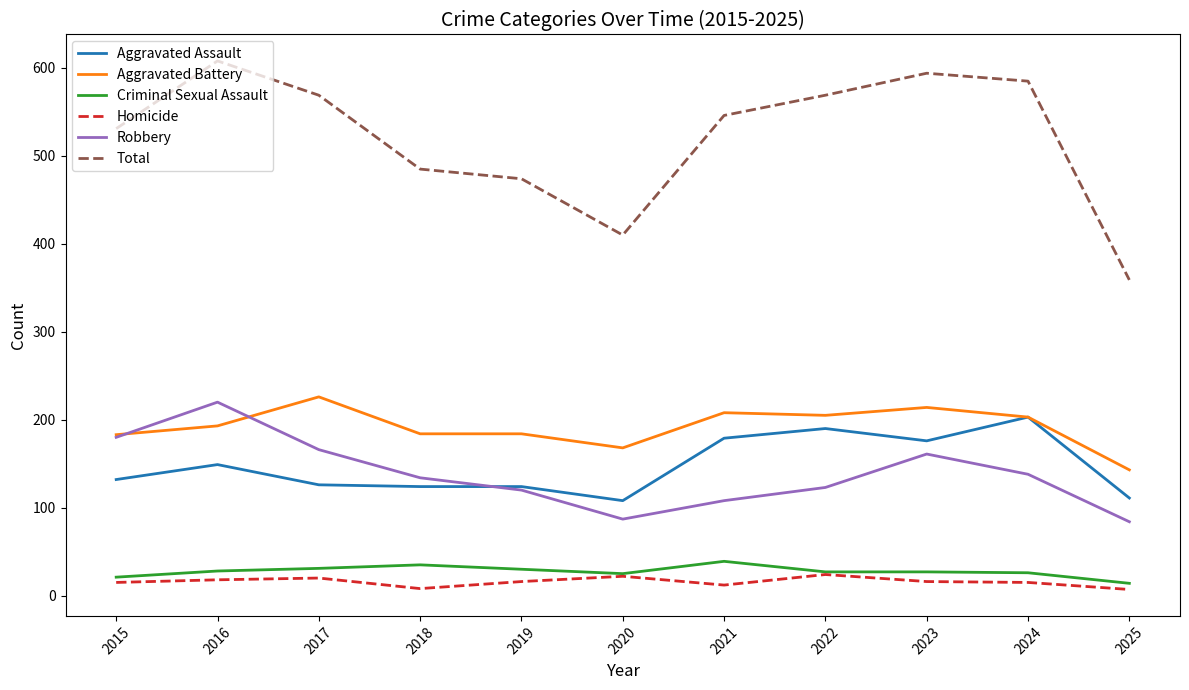

True or false: Robbery and Criminal Sexual Assault intersect in this chart.

False